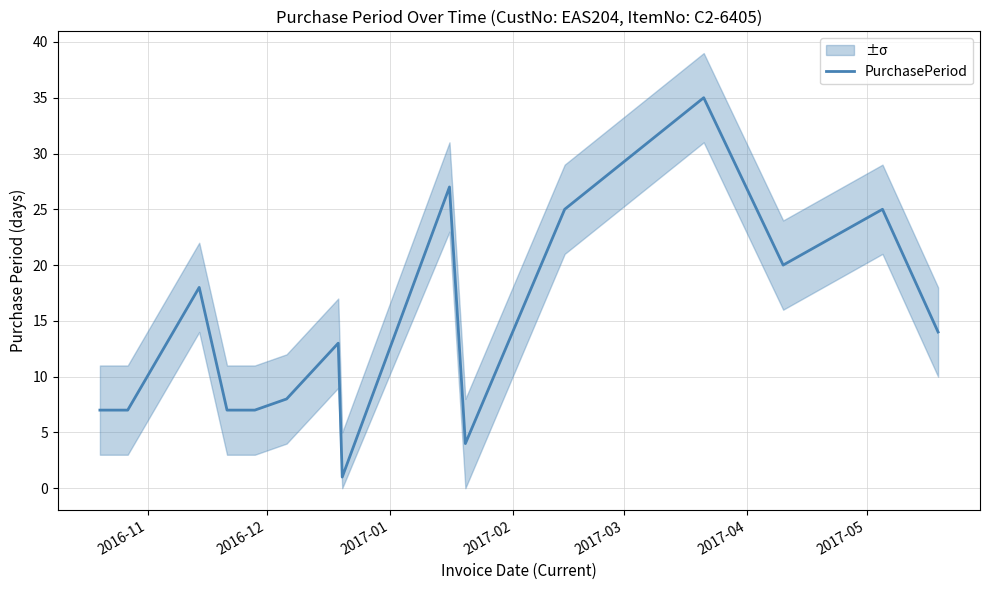

Count the number of data series in this chart.

1